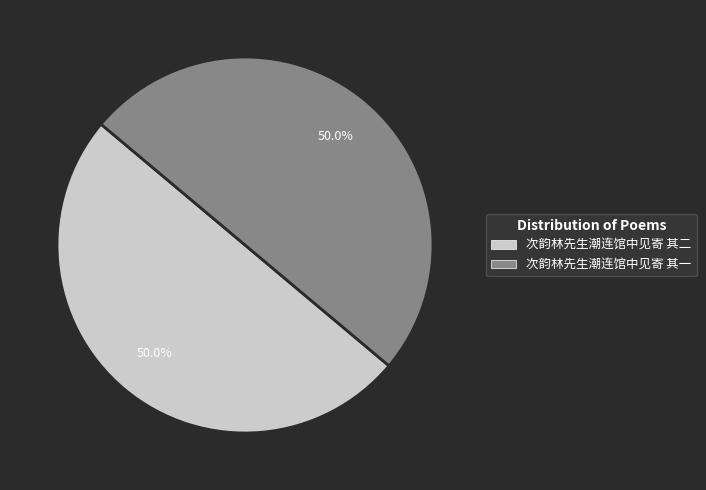

What is the ratio of the value at 次韵林先生潮连馆中见寄 其一 to the value at 次韵林先生潮连馆中见寄 其二?

1.0